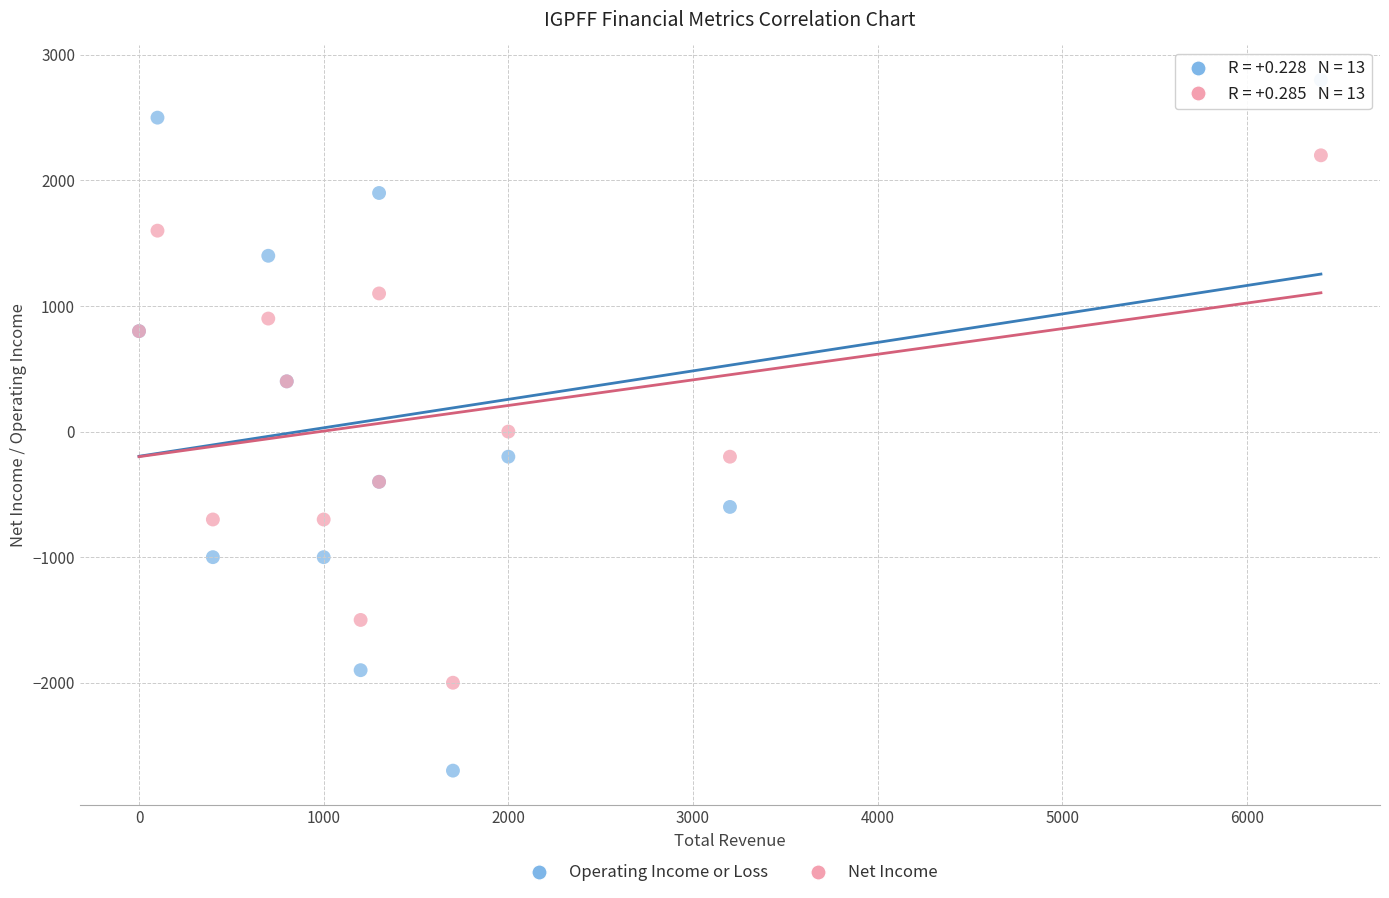

What are all the series names shown in the legend?

Operating Income or Loss, Net Income